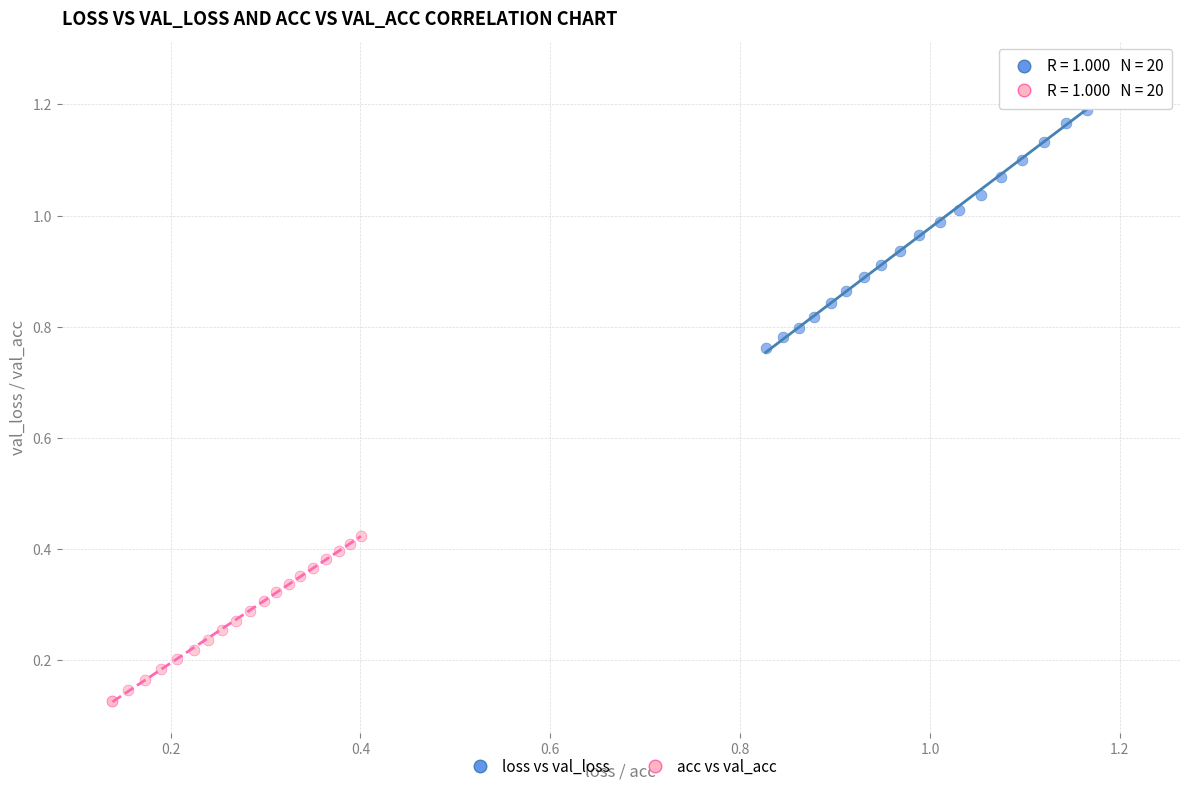

What are all the series names shown in the legend?

loss vs val_loss, acc vs val_acc